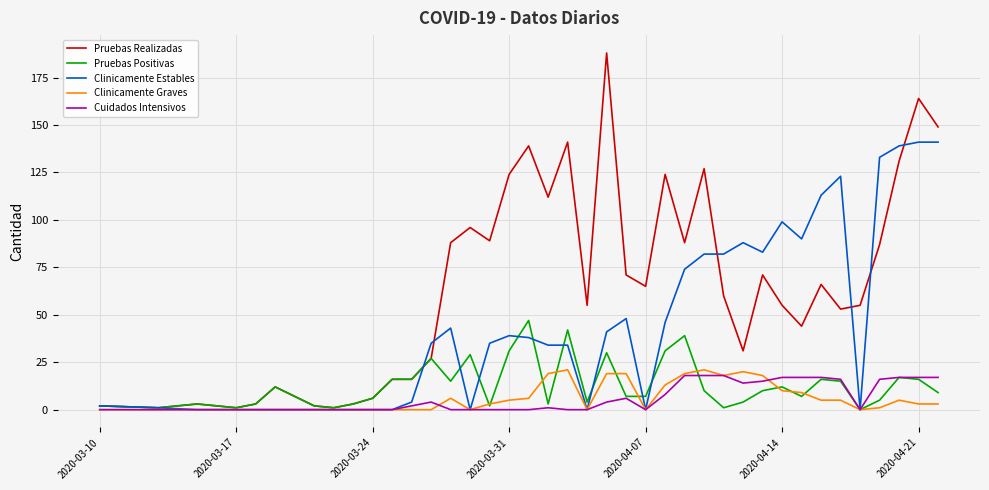

Which series has the widest spread of values?

Pruebas Realizadas